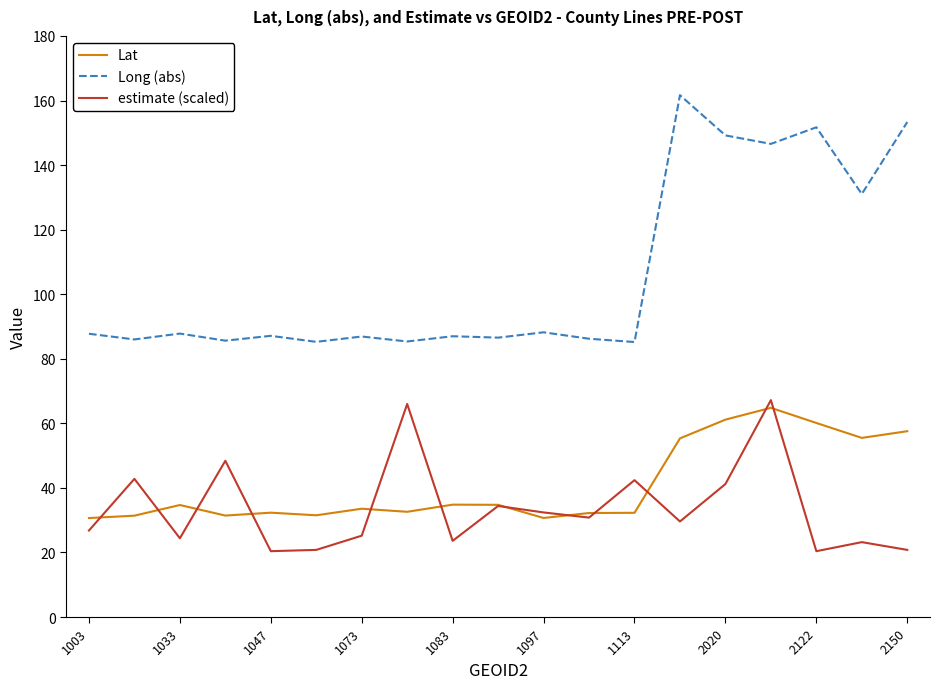

True or false: estimate (scaled) has more than 1 interior local peaks.

True